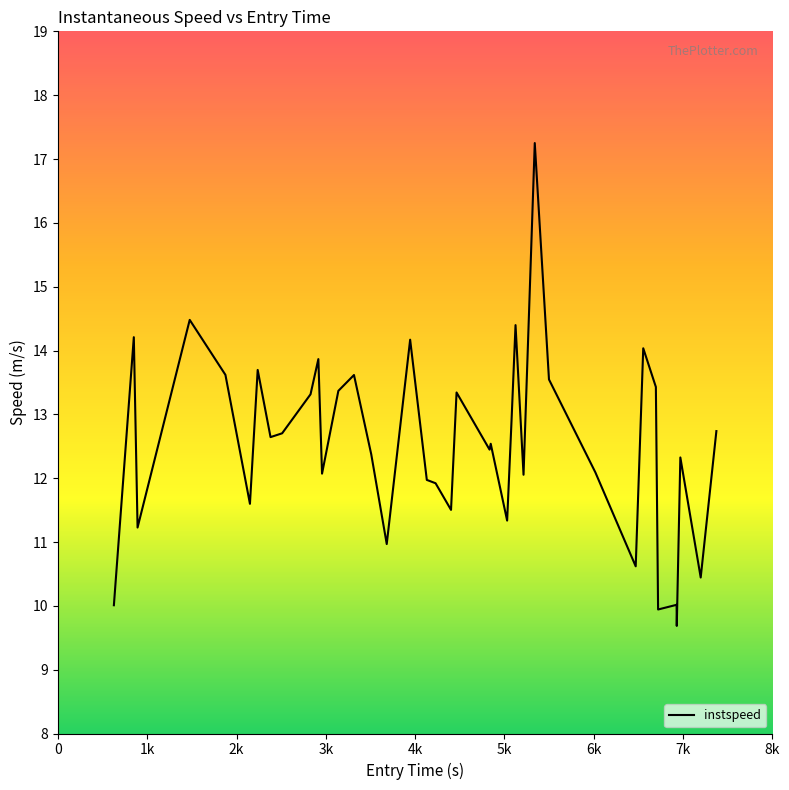

What is the greatest value displayed?

17.2